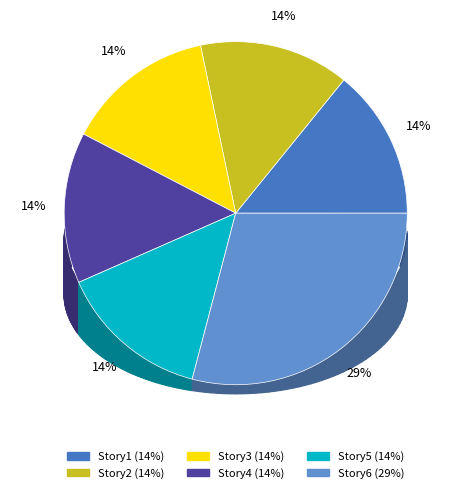

Which slice is the smallest?

Story3